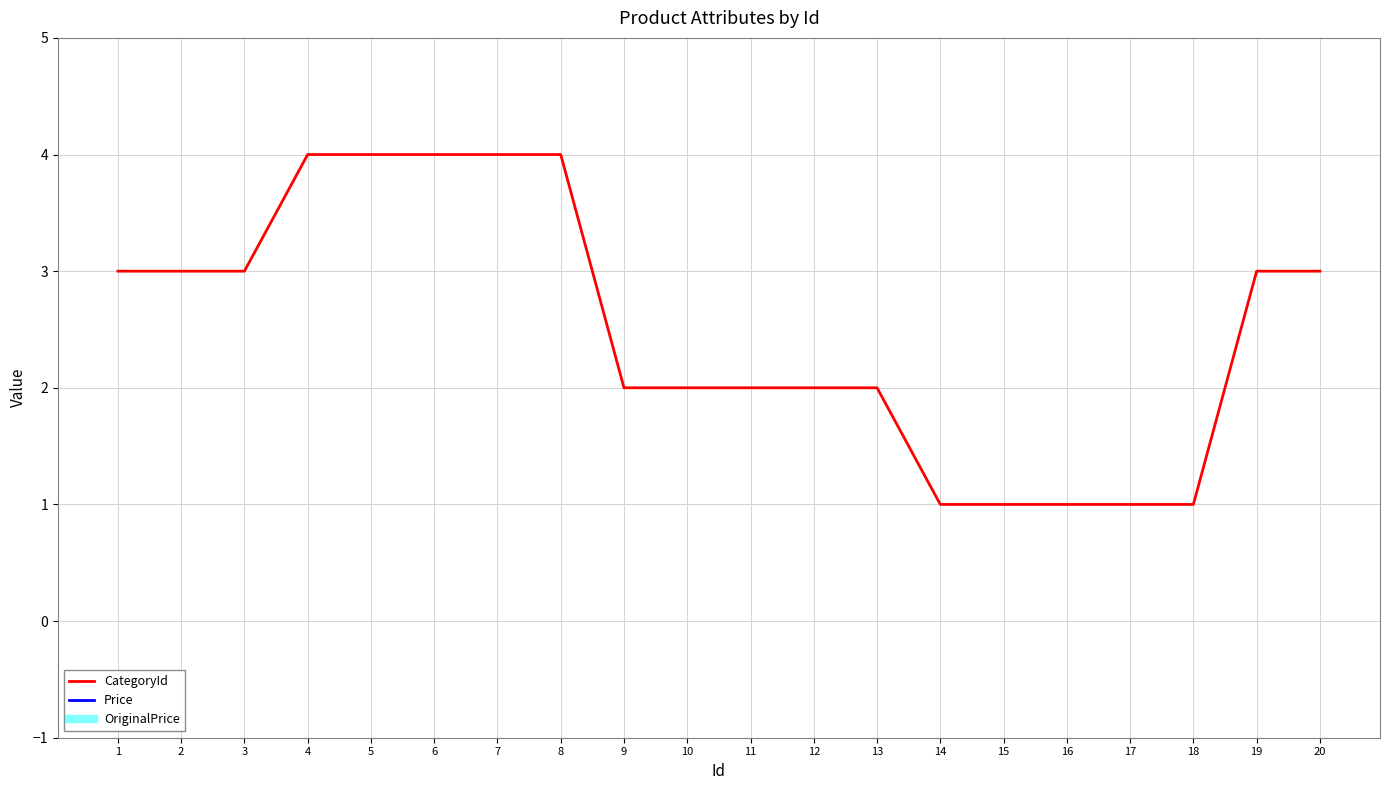

At which label does CategoryId first exceed 3?

4